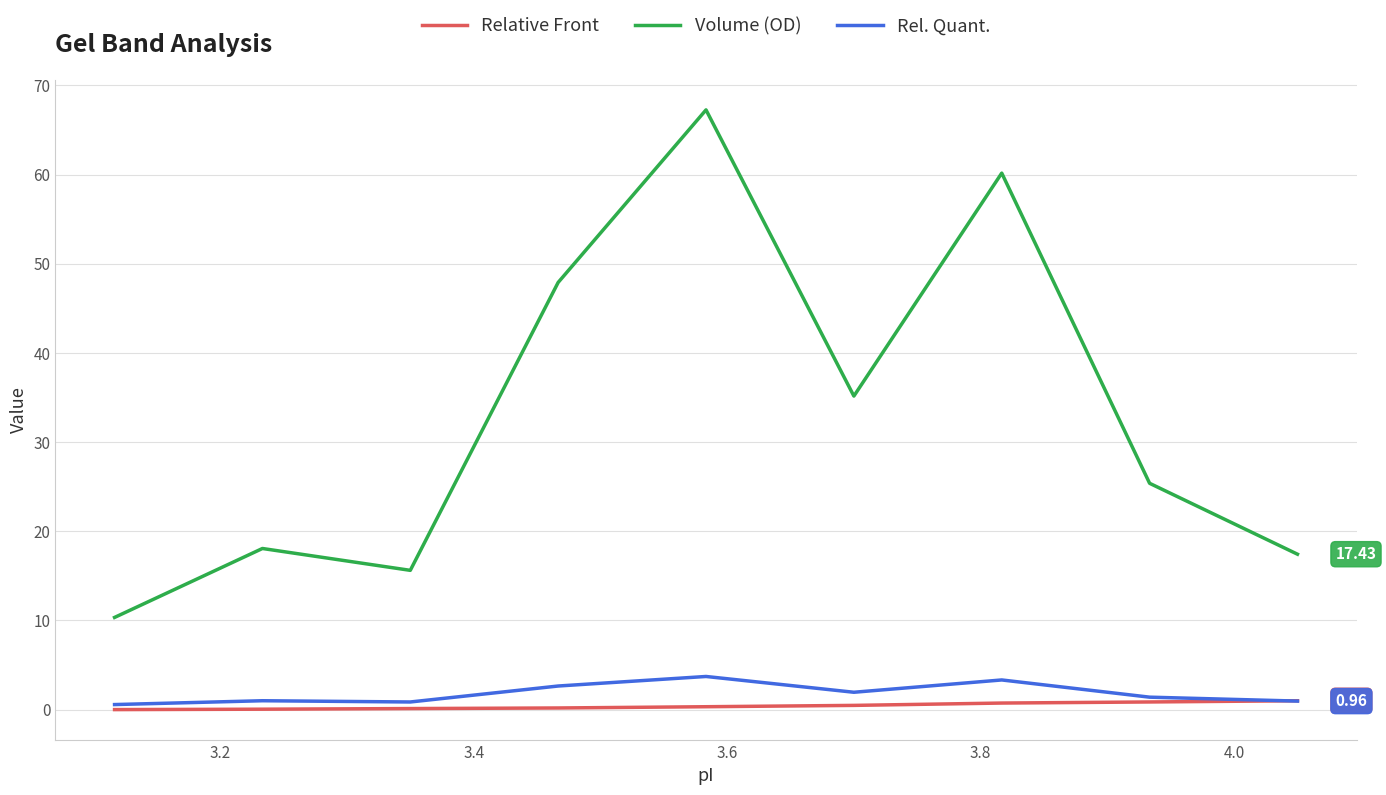

Which series has the largest range (max minus min)?

Volume (OD)